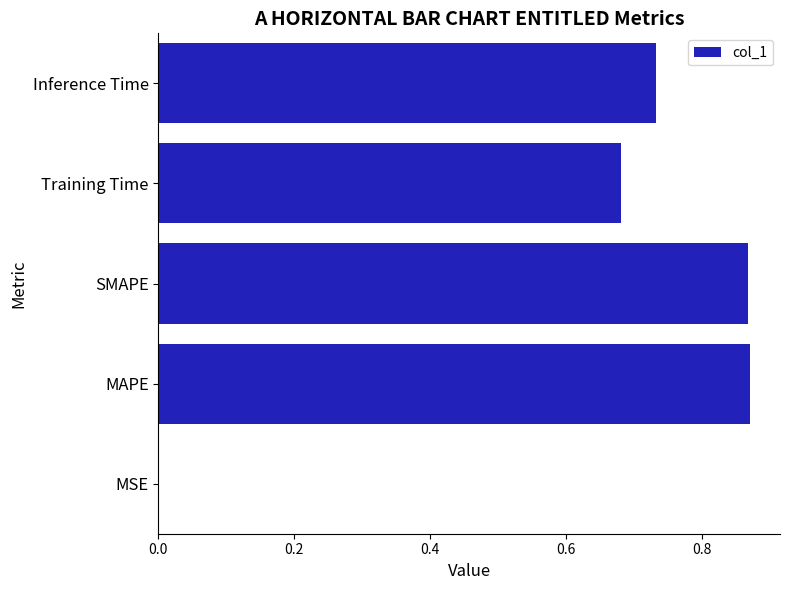

The value at Training Time is 1.0. True or false?

False